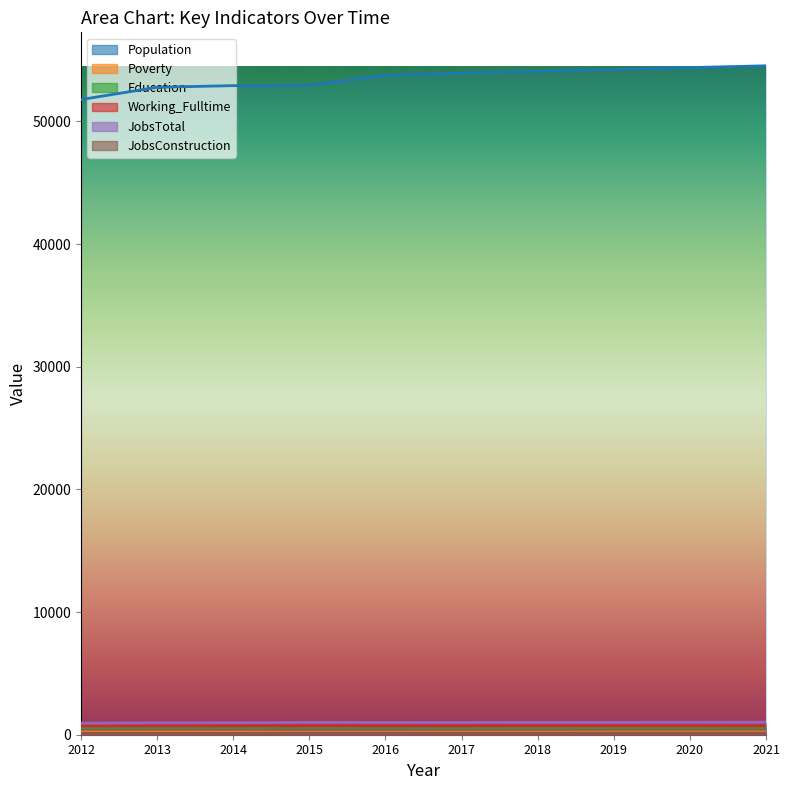

In JobsTotal, how many points are higher than both neighbors (excluding endpoints)?

1